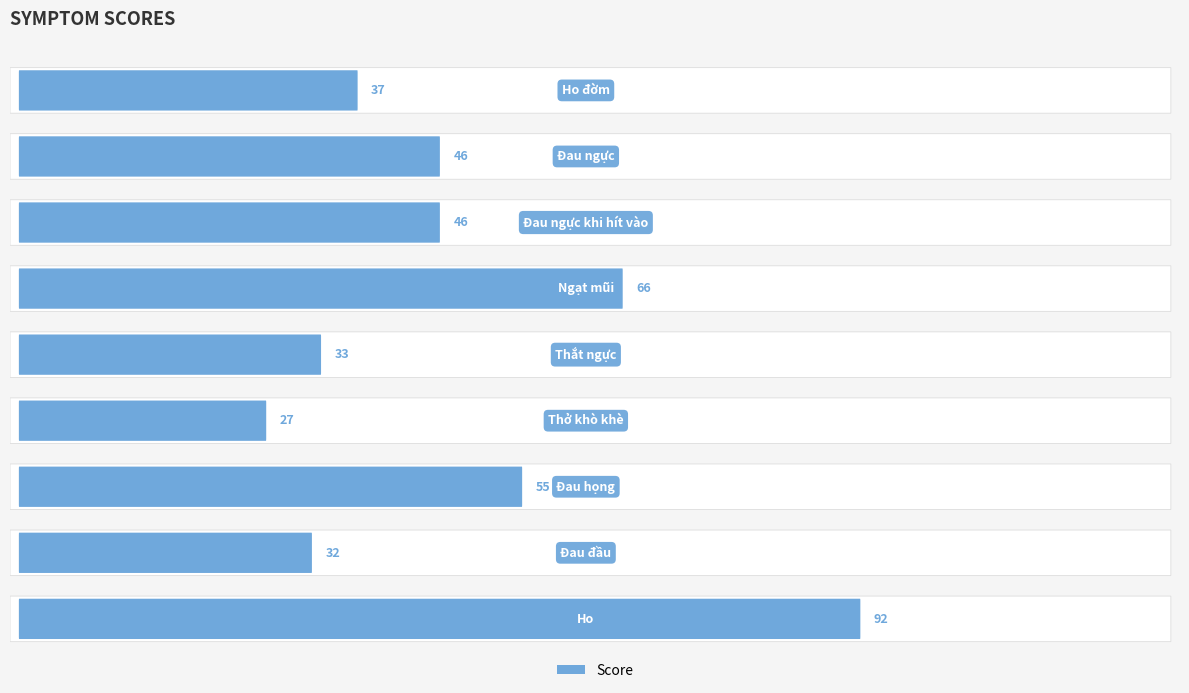

The value at Đau_ngực_khi_hít_vào is 23. True or false?

False